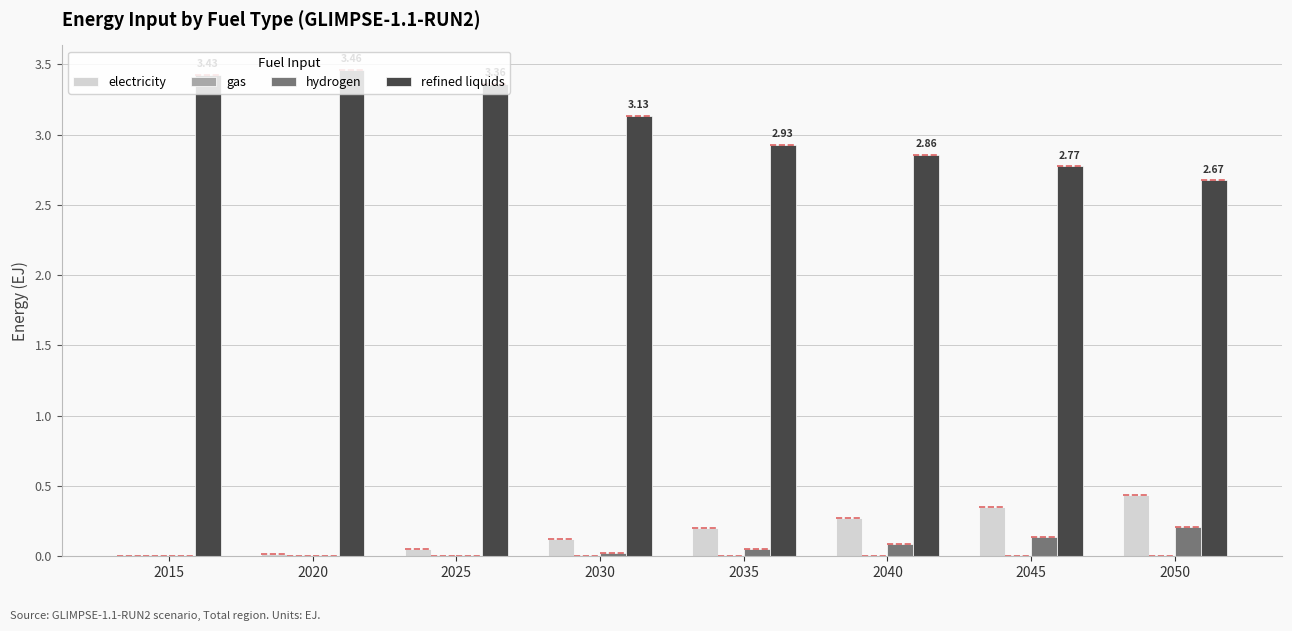

What is the total value across all series at 2050?

3.3